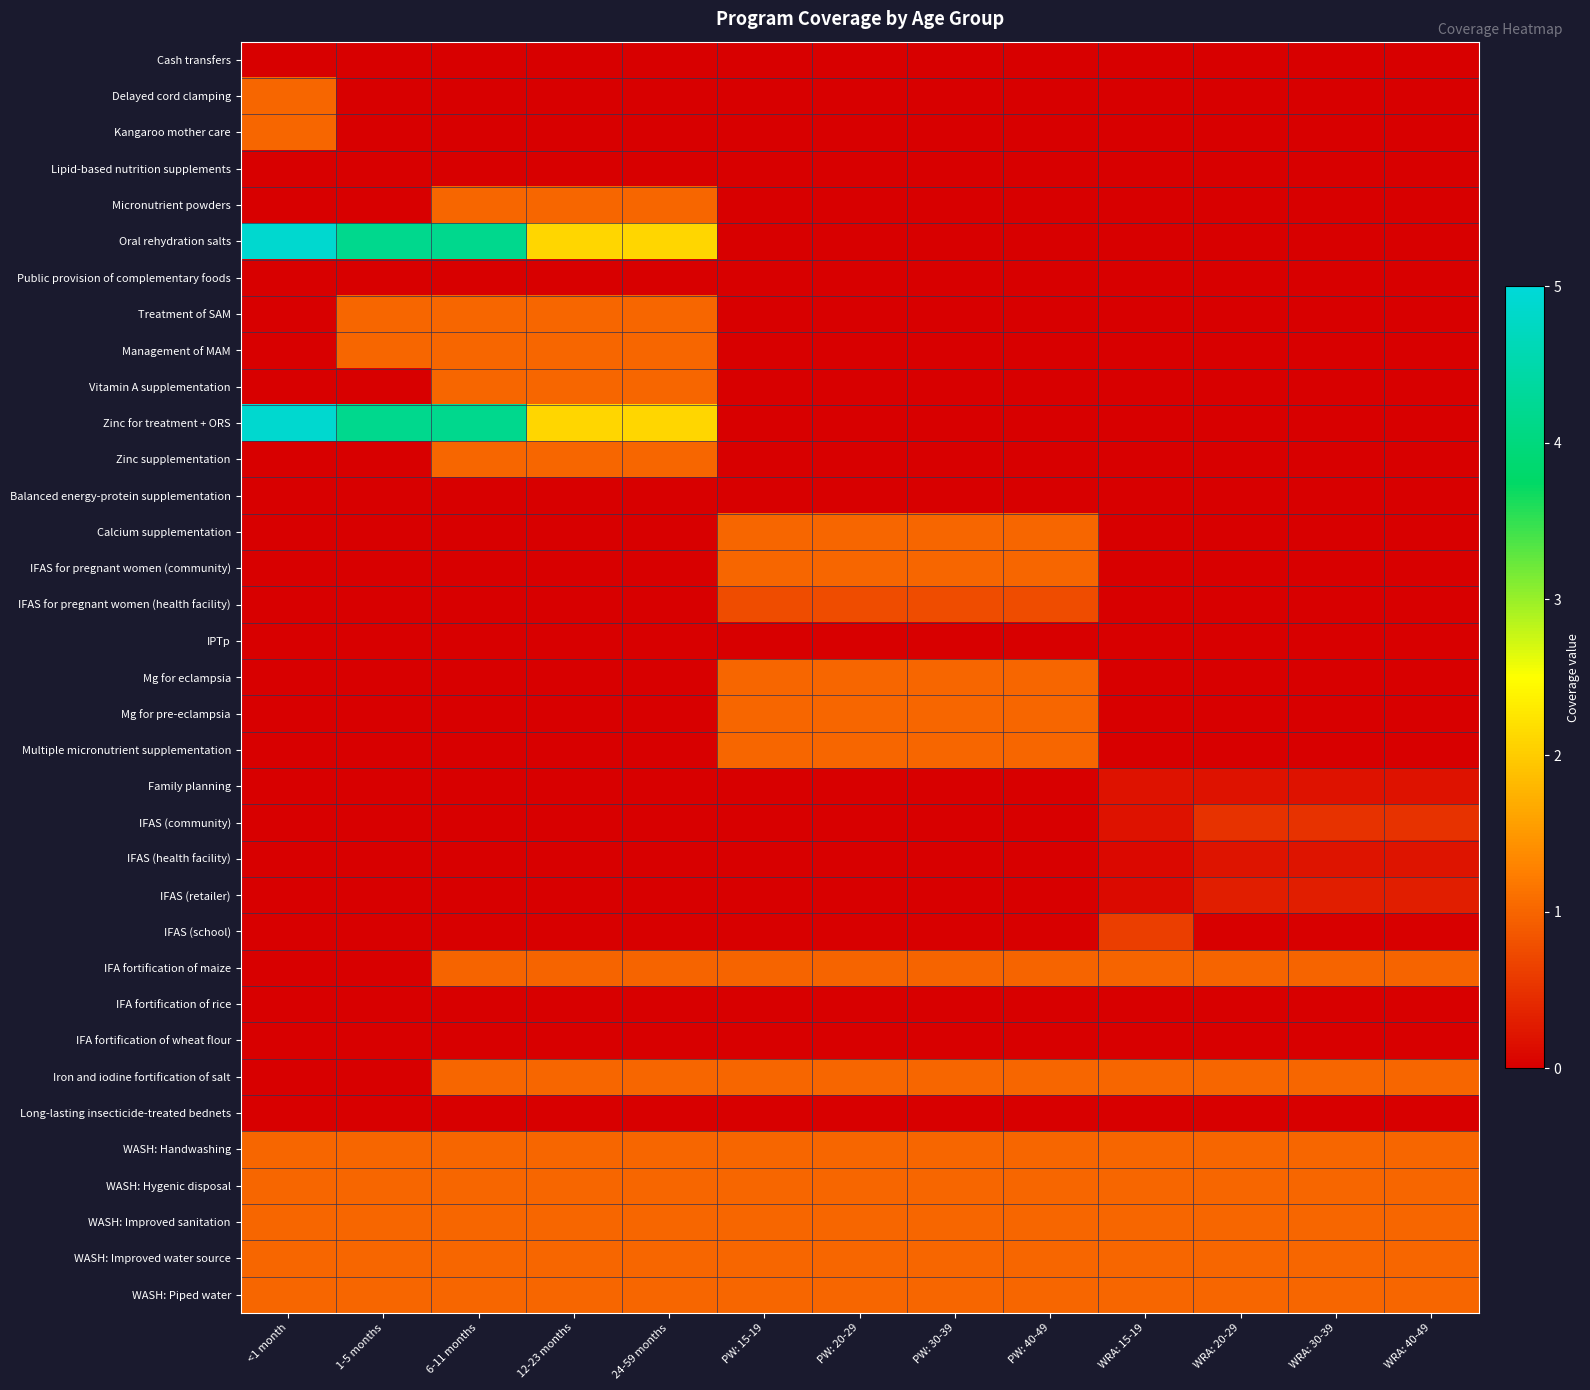

At PW: 40-49, list the series in order from largest to smallest.

Calcium supplementation, IFAS for pregnant women (community), Mg for eclampsia, Mg for pre-eclampsia, Multiple micronutrient supplementation, Iron and iodine fortification of salt, WASH: Handwashing, WASH: Hygenic disposal, WASH: Improved sanitation, WASH: Improved water source, WASH: Piped water, IFA fortification of maize, IFAS for pregnant women (health facility), Balanced energy-protein supplementation, IPTp, IFA fortification of rice, IFA fortification of wheat flour, Long-lasting insecticide-treated bednets, Cash transfers, Delayed cord clamping, Kangaroo mother care, Lipid-based nutrition supplements, Micronutrient powders, Oral rehydration salts, Public provision of complementary foods, Treatment of SAM, Management of MAM, Vitamin A supplementation, Zinc for treatment + ORS, Zinc supplementation, Family planning, IFAS (community), IFAS (health facility), IFAS (retailer), IFAS (school)